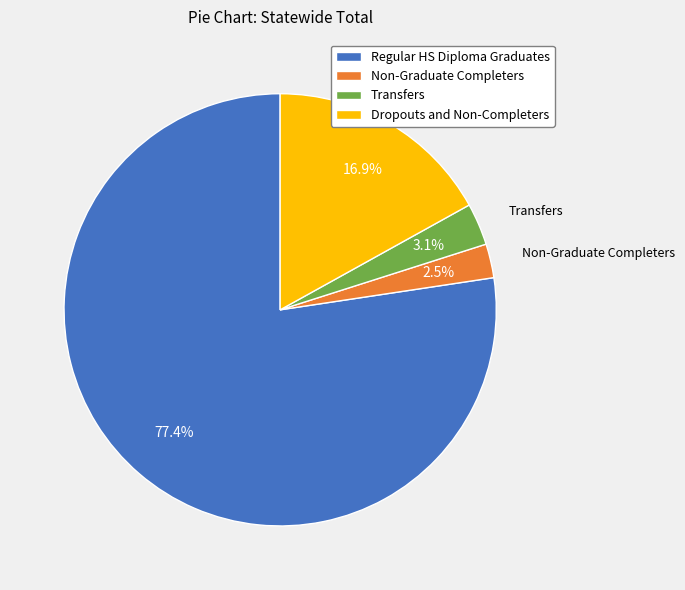

Is the sum of Non-Graduate Completers and Transfers greater than half?

No